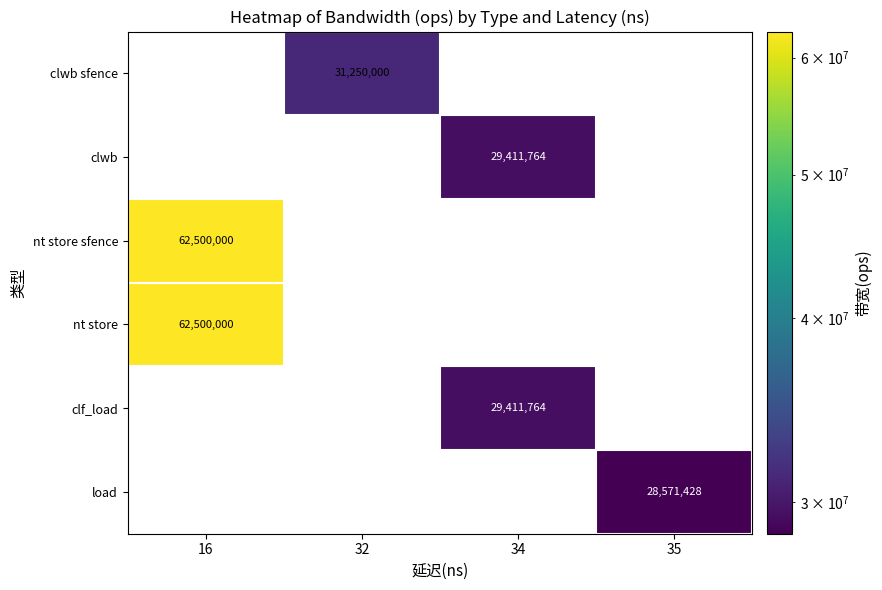

True or false: clf_load has a value of 29411764 at 34.

True